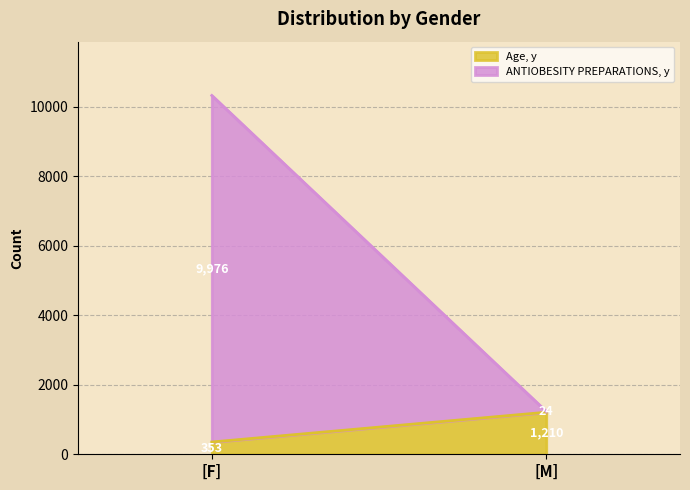

The value of Age, y at [F] is 596. True or false?

False